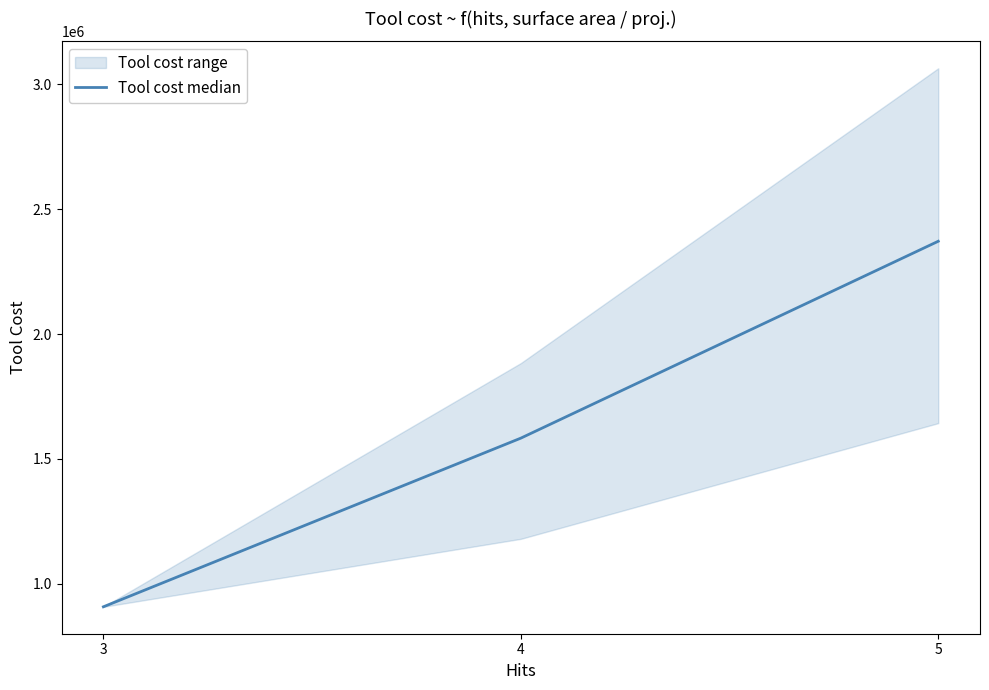

What is the change in value from 3 to 4?

+675487.7